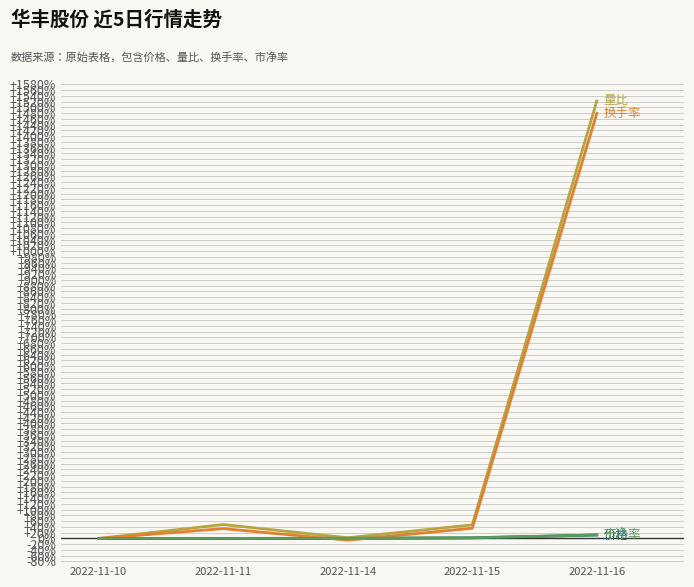

What is the greatest value displayed?

1522.5